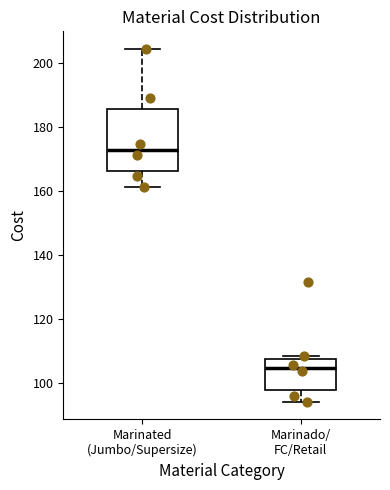

Where does the lower whisker of the box for Marinado/ FC/Retail end on the y-axis? The values are not printed on the chart, so give them approximately, as read against the axis.

94